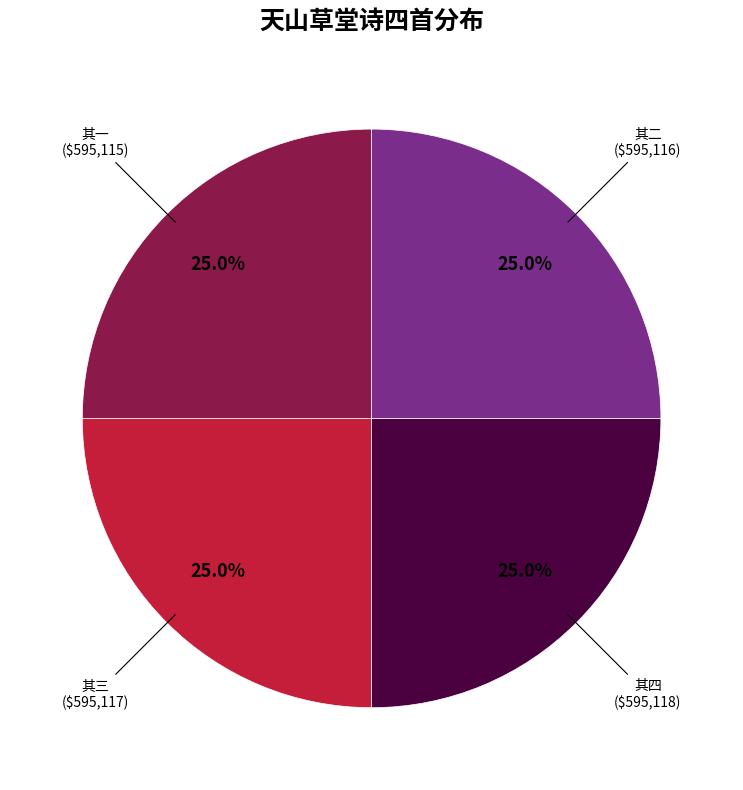

Is there a majority slice in this chart?

No